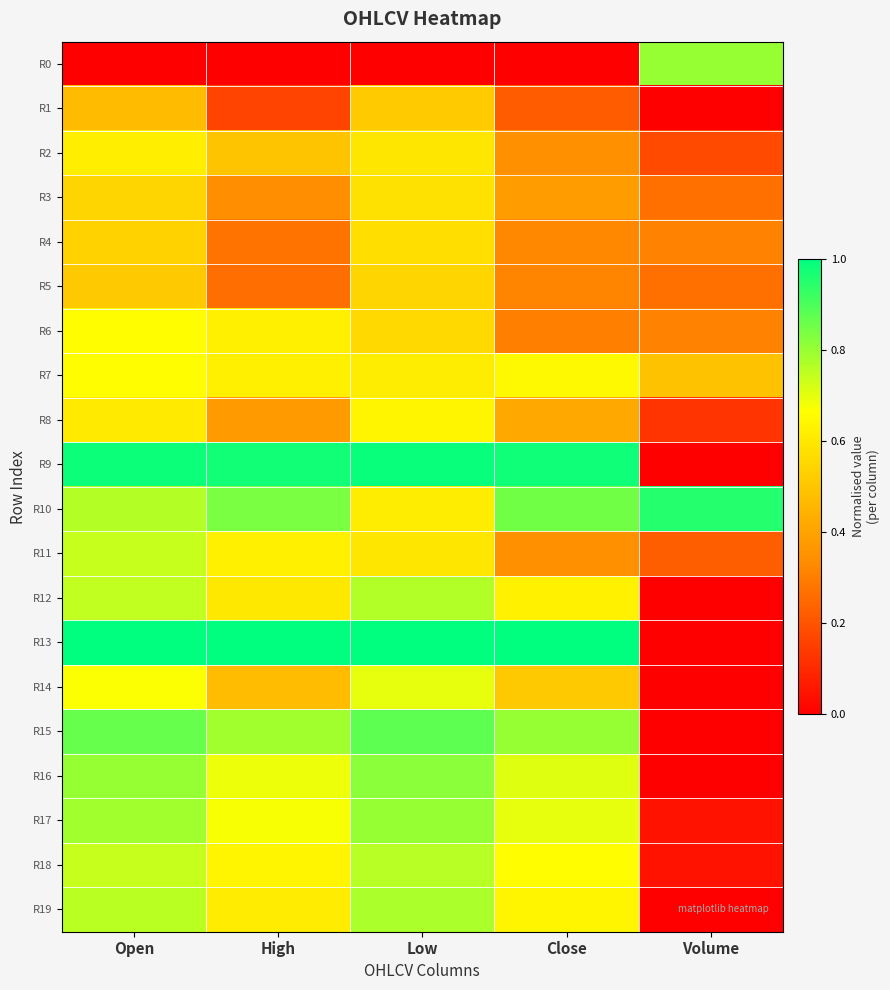

Reading left to right, extract all data points from this chart.

R0: Open=0.0	High=0.0	Low=0.0	Close=0.0	Volume=0.8
R1: Open=0.5	High=0.2	Low=0.5	Close=0.2	Volume=0.0
R2: Open=0.6	High=0.5	Low=0.6	Close=0.3	Volume=0.2
R3: Open=0.5	High=0.3	Low=0.6	Close=0.4	Volume=0.3
R4: Open=0.5	High=0.3	Low=0.6	Close=0.3	Volume=0.3
R5: Open=0.5	High=0.3	Low=0.5	Close=0.3	Volume=0.3
R6: Open=0.7	High=0.6	Low=0.6	Close=0.3	Volume=0.3
R7: Open=0.7	High=0.6	Low=0.6	Close=0.7	Volume=0.5
R8: Open=0.6	High=0.4	Low=0.6	Close=0.4	Volume=0.1
R9: Open=1.0	High=1.0	Low=1.0	Close=1.0	Volume=0.0
R10: Open=0.8	High=0.8	Low=0.6	Close=0.8	Volume=1.0
R11: Open=0.7	High=0.6	Low=0.6	Close=0.3	Volume=0.2
R12: Open=0.7	High=0.6	Low=0.8	Close=0.6	Volume=0.0
R13: Open=1.0	High=1.0	Low=1.0	Close=1.0	Volume=0.0
R14: Open=0.7	High=0.5	Low=0.7	Close=0.5	Volume=0.0
R15: Open=0.9	High=0.8	Low=0.9	Close=0.8	Volume=0.0
R16: Open=0.8	High=0.7	Low=0.8	Close=0.7	Volume=0.0
R17: Open=0.8	High=0.7	Low=0.8	Close=0.7	Volume=0.0
R18: Open=0.7	High=0.6	Low=0.8	Close=0.7	Volume=0.0
R19: Open=0.8	High=0.6	Low=0.8	Close=0.6	Volume=0.0